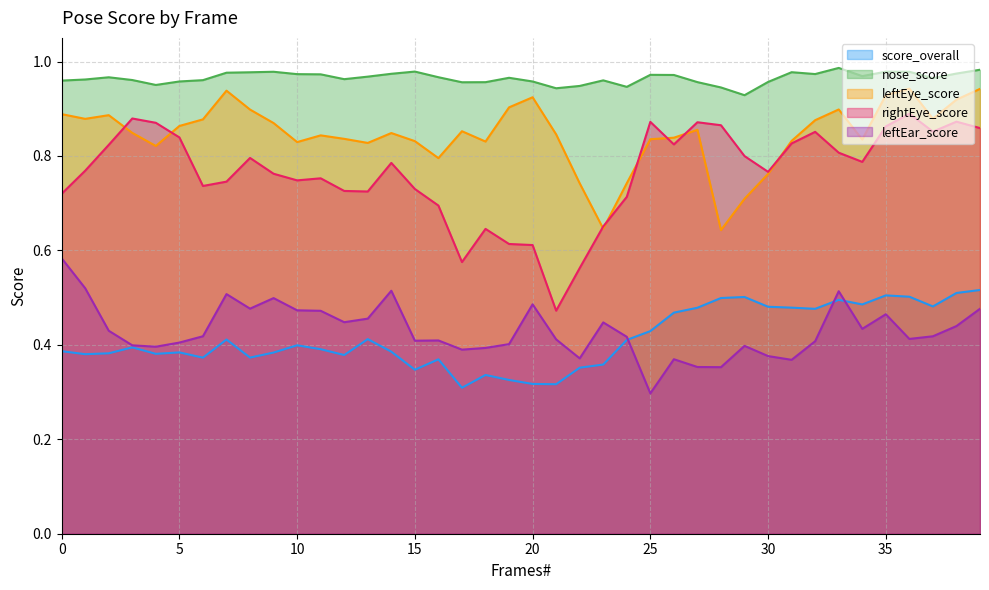

Which series has the largest total across all categories?

nose_score